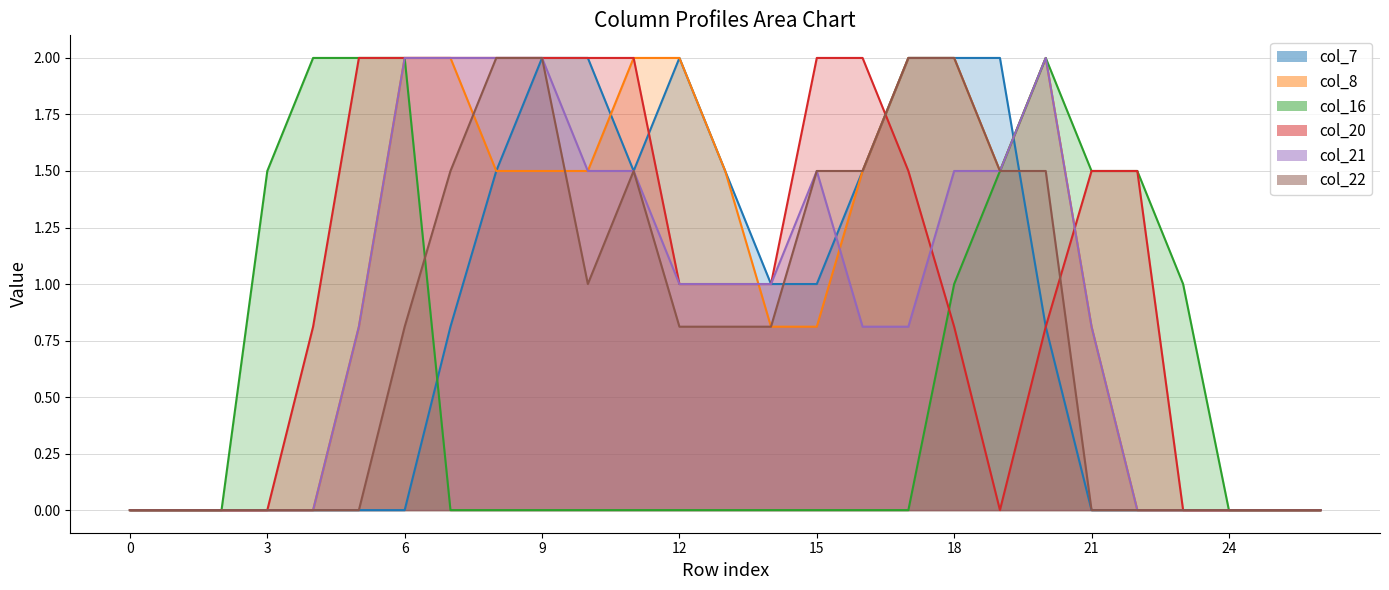

What is the sum of all col_8 values?

26.2